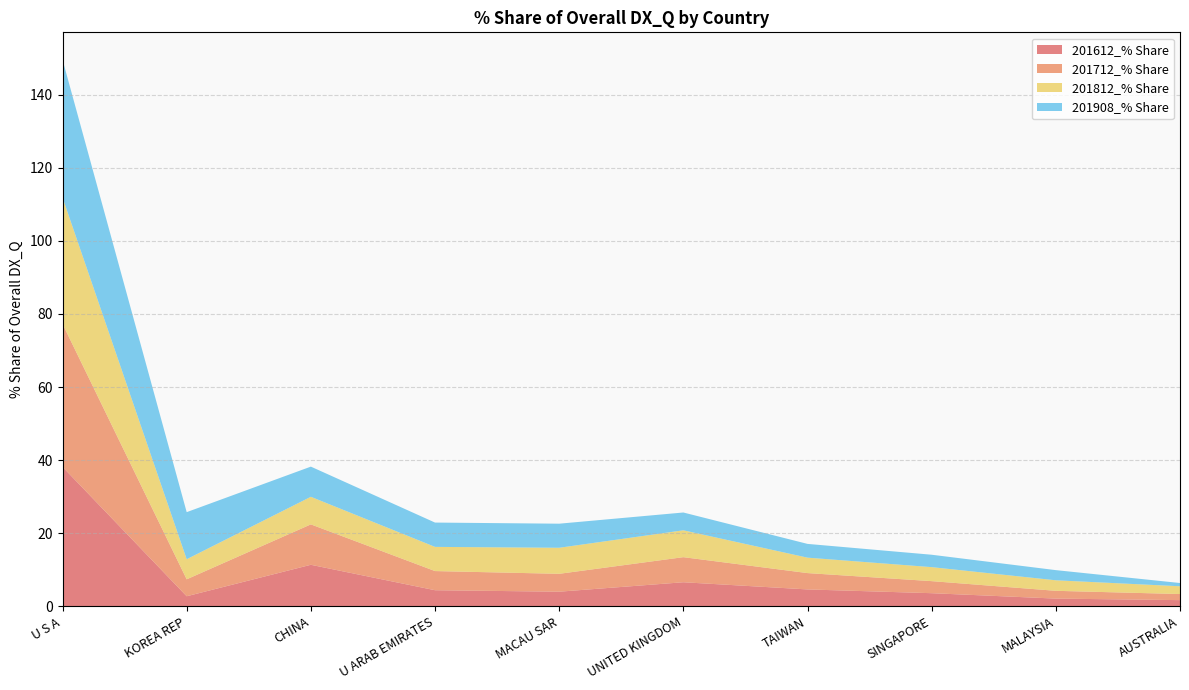

Reading left to right, what are all the values shown in this chart?

201612_% Share: 38.2	2.8	11.4	4.4	4.0	6.6	4.6	3.6	2.1	1.7
201712_% Share: 39.1	4.6	11.1	5.2	4.9	6.9	4.5	3.3	2.1	1.7
201812_% Share: 34.6	5.5	7.5	6.6	7.1	7.3	4.2	3.8	2.9	2.1
201908_% Share: 37.7	12.9	8.3	6.7	6.6	4.9	3.8	3.4	2.8	0.9